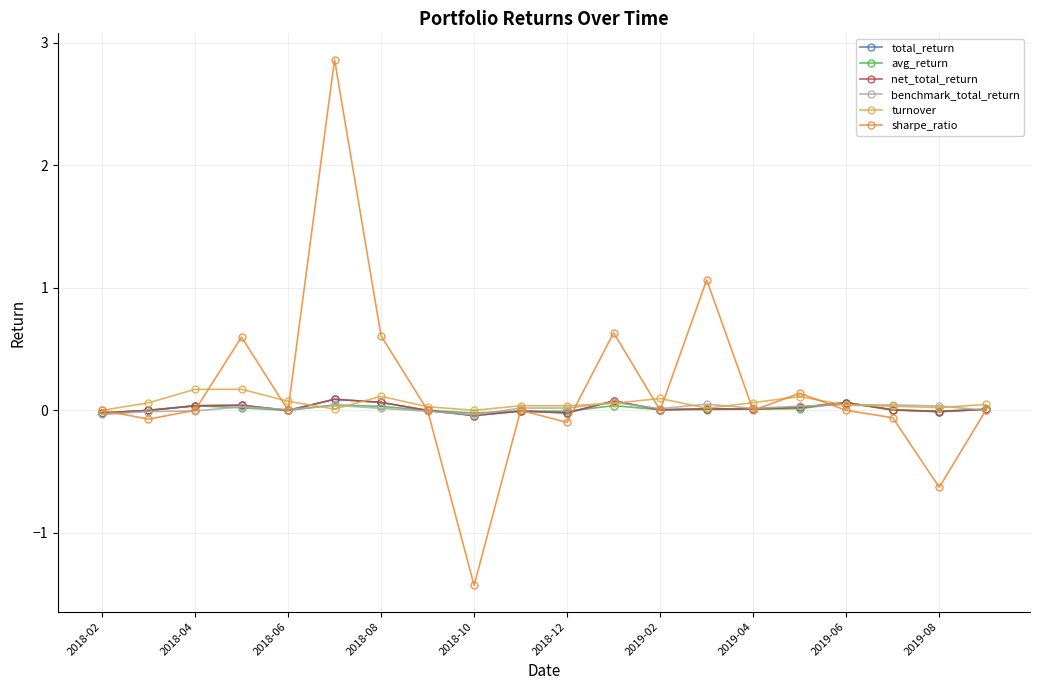

Which series has the largest range (max minus min)?

sharpe_ratio